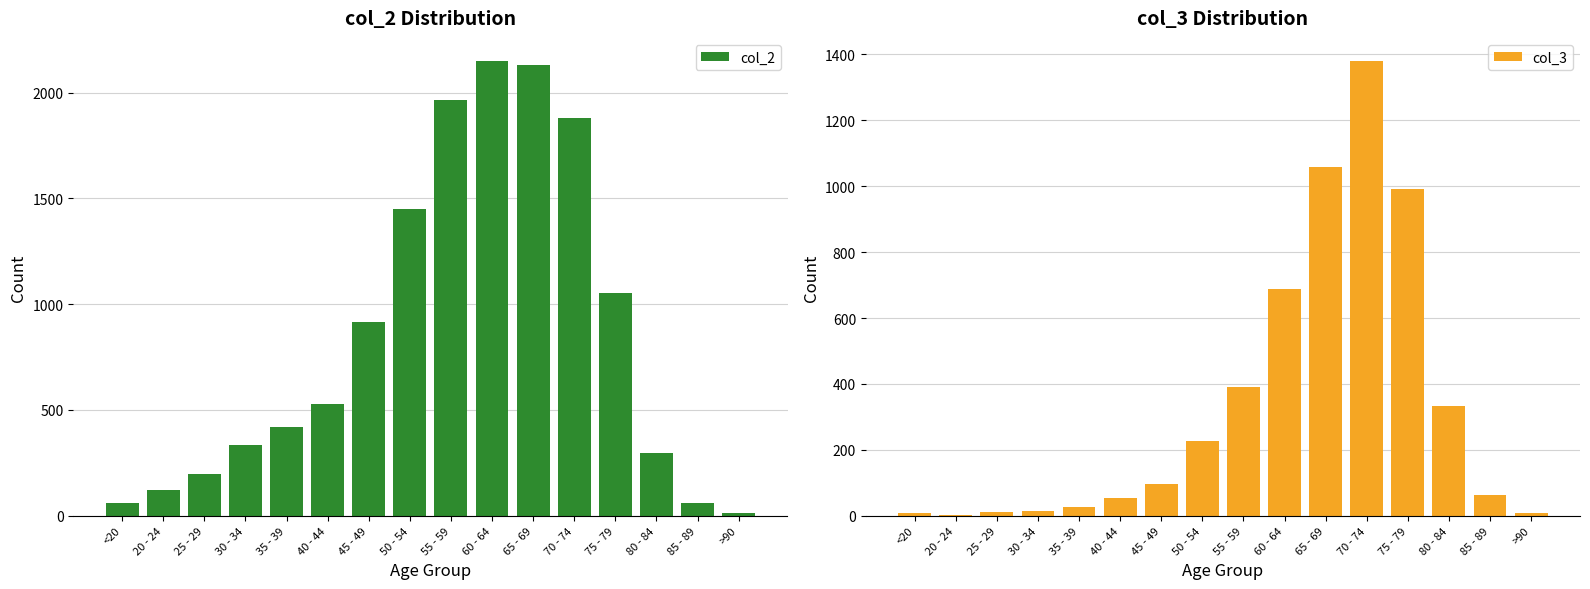

True or false: col_3 has a value of 4 at <20.

False